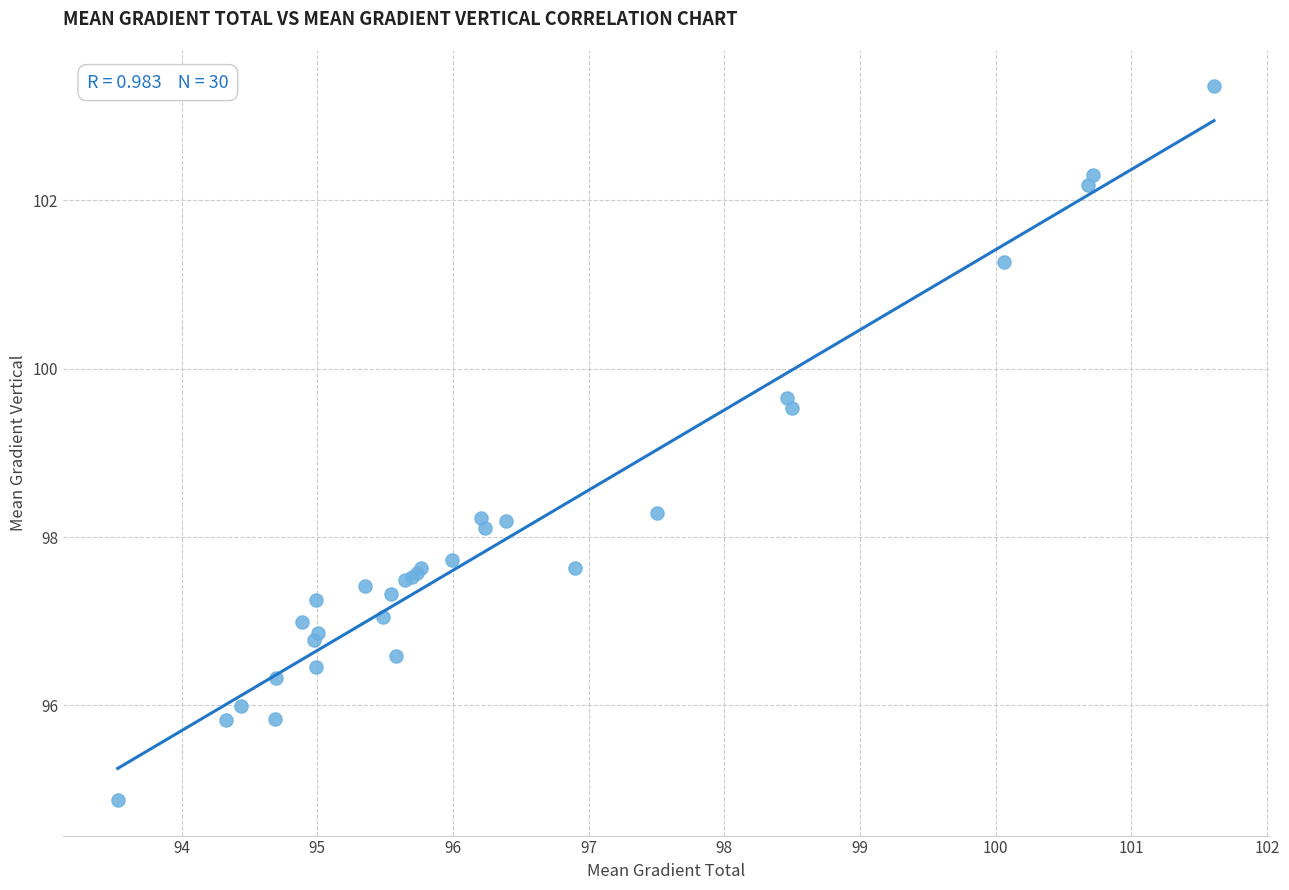

What Y value in the scatter plot is closest to 99?

99.5